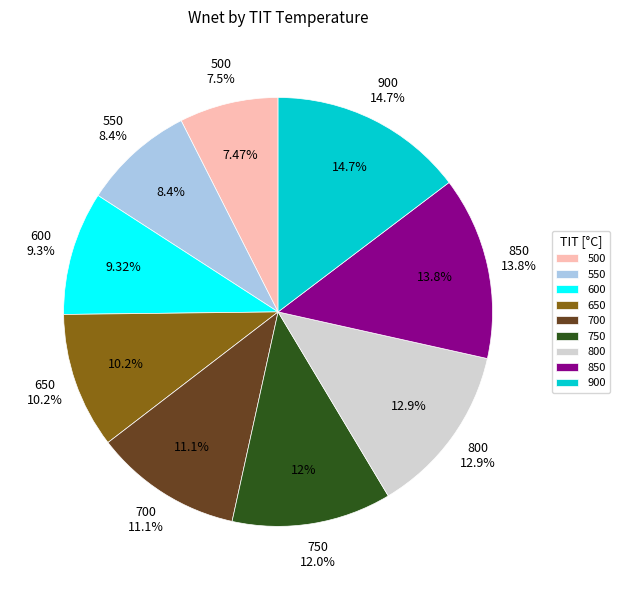

Is the sum of 800 and 700 greater than half?

No